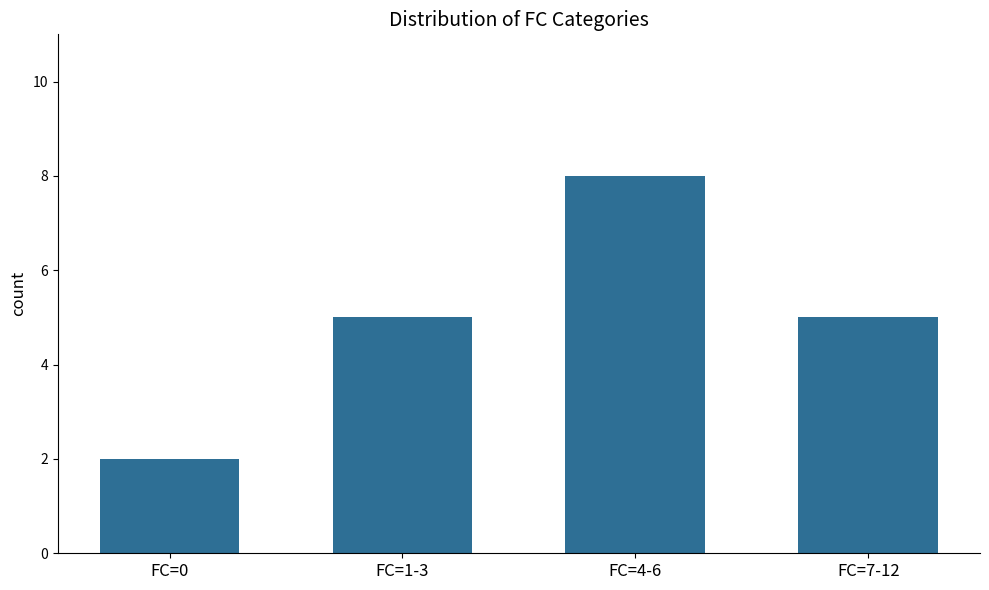

What is the approximate value at FC=7-12?

5